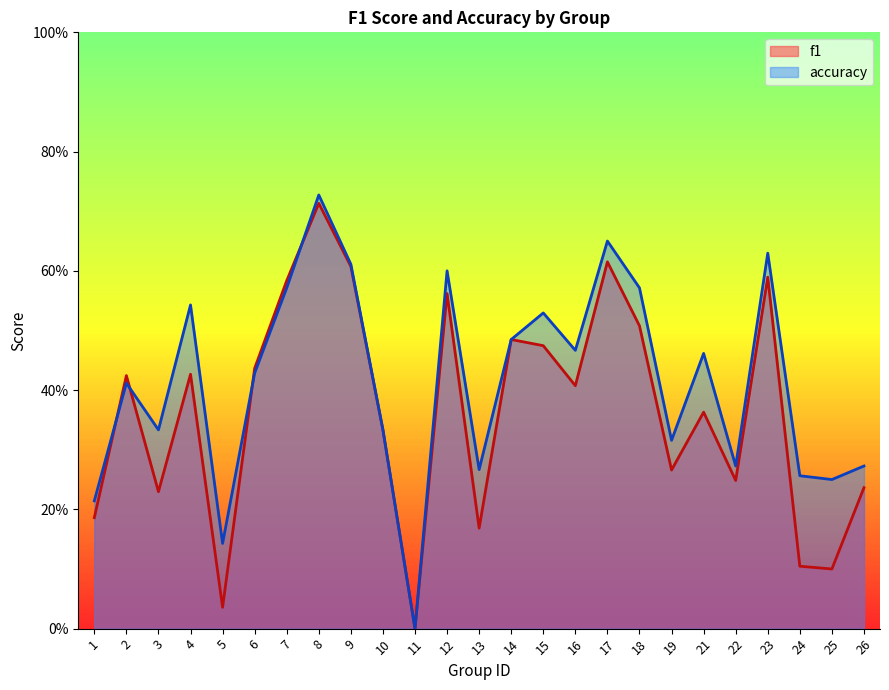

How many lines are shown in the chart?

2